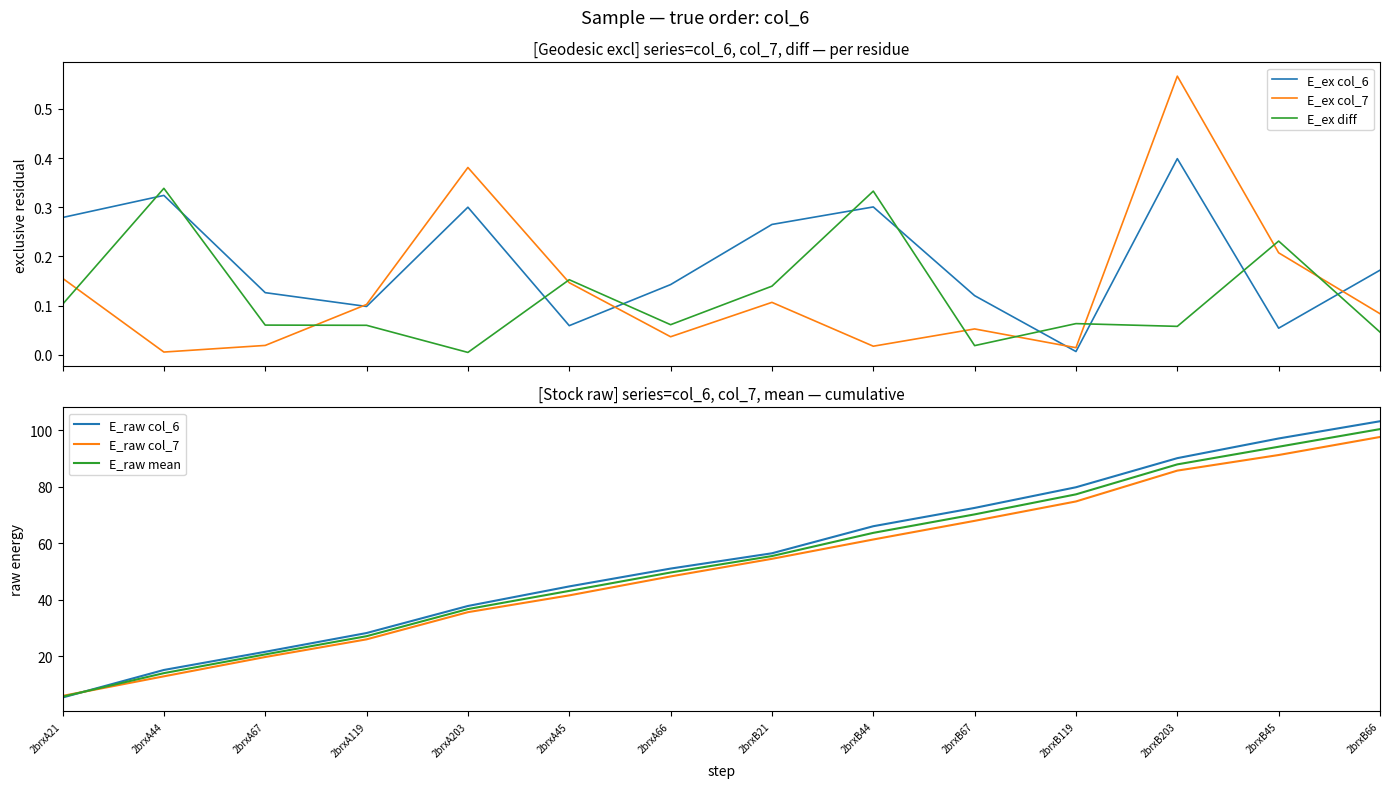

What is the minimum value for E_raw col_7?

5.9